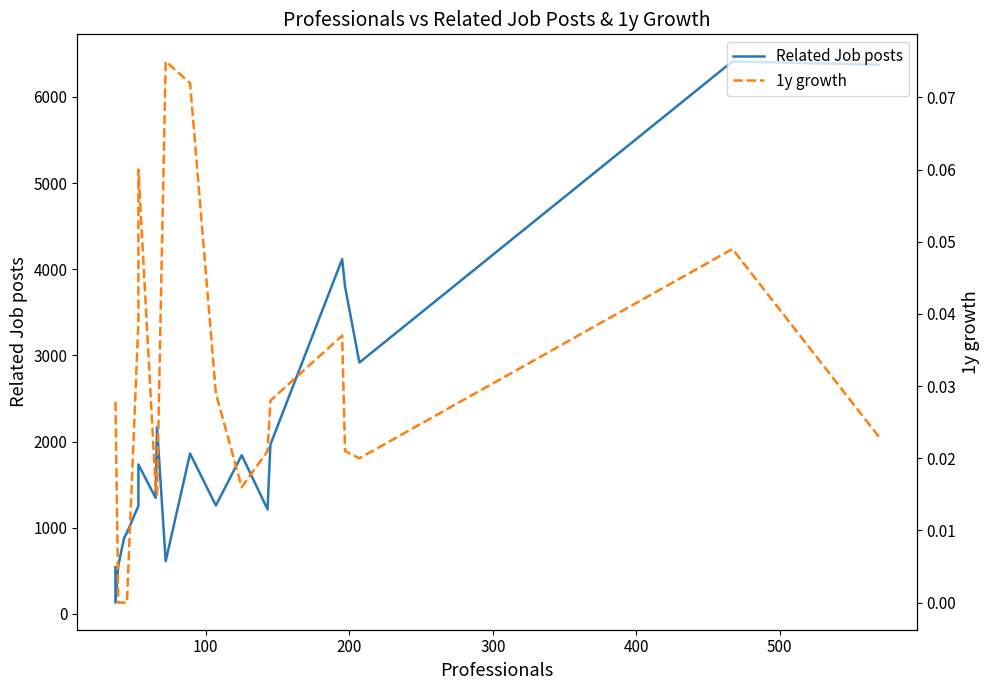

What is the highest value of the 1y growth series?

0.1